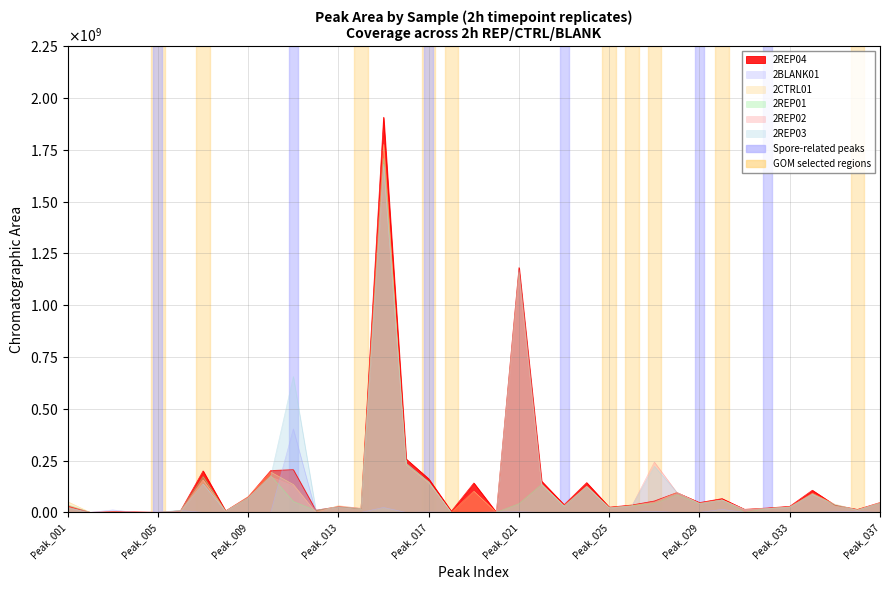

Which category has the lowest value in the 2BLANK01 series?

Peak_001